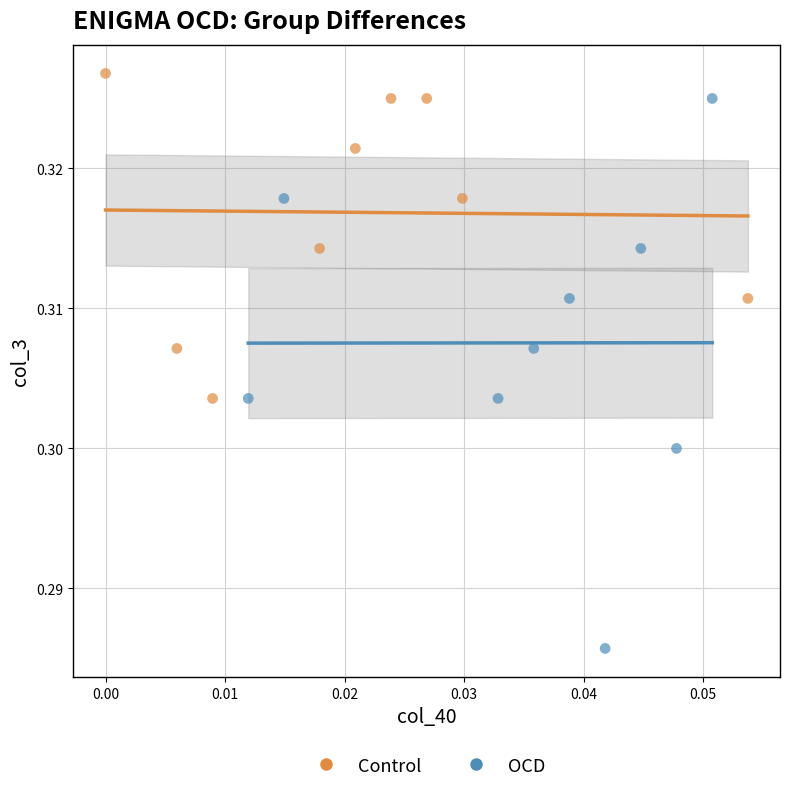

Which series has the largest Y range (max minus min)?

OCD